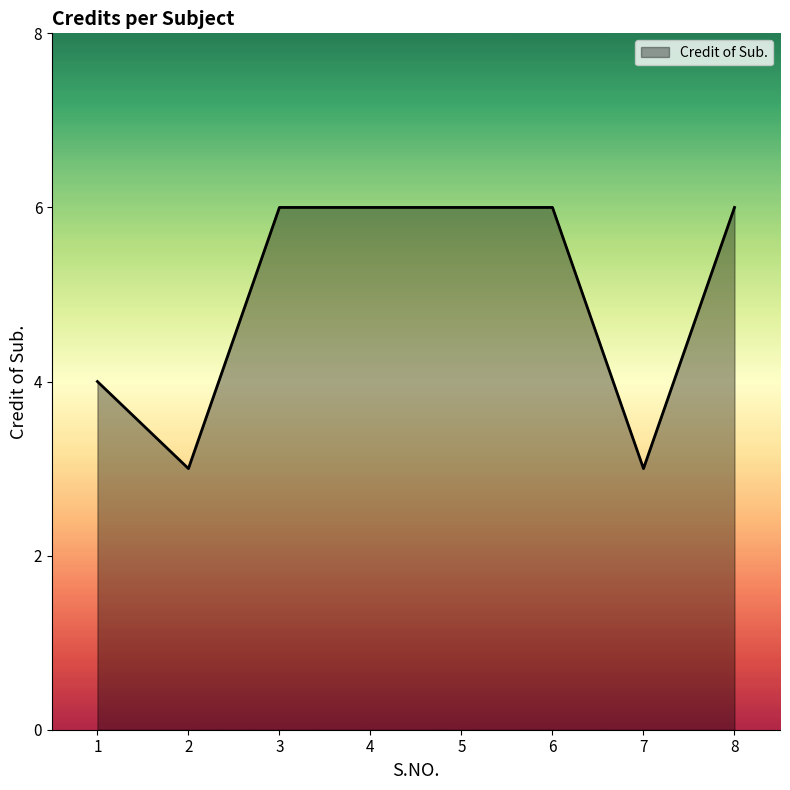

At which label is the value closest to 4?

1